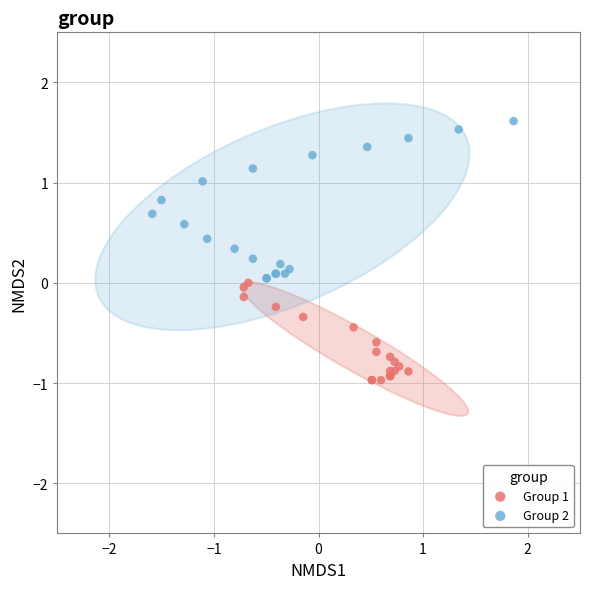

Which series reaches the maximum Y coordinate?

Group 2